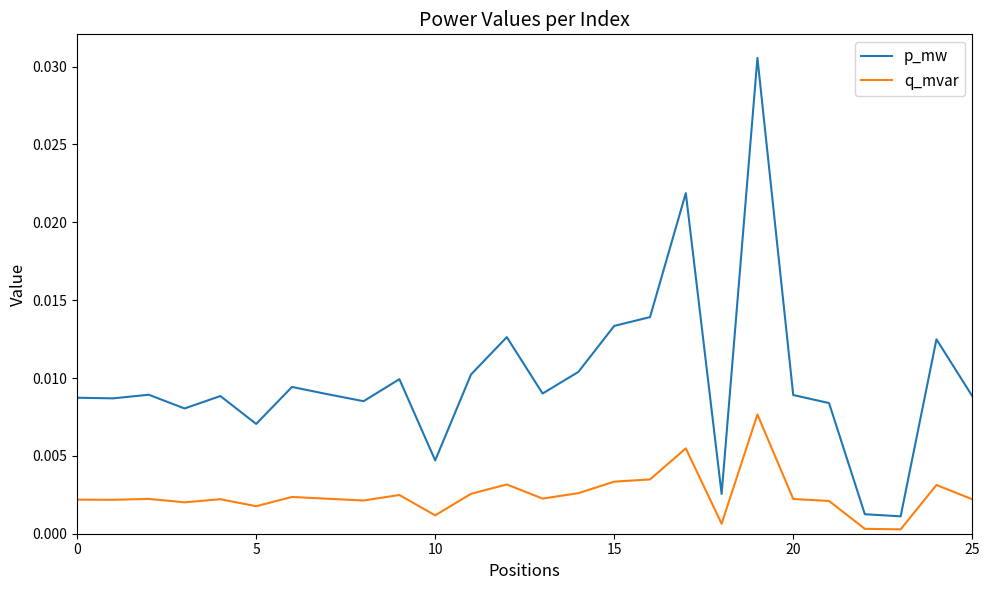

True or false: p_mw and q_mvar intersect in this chart.

False